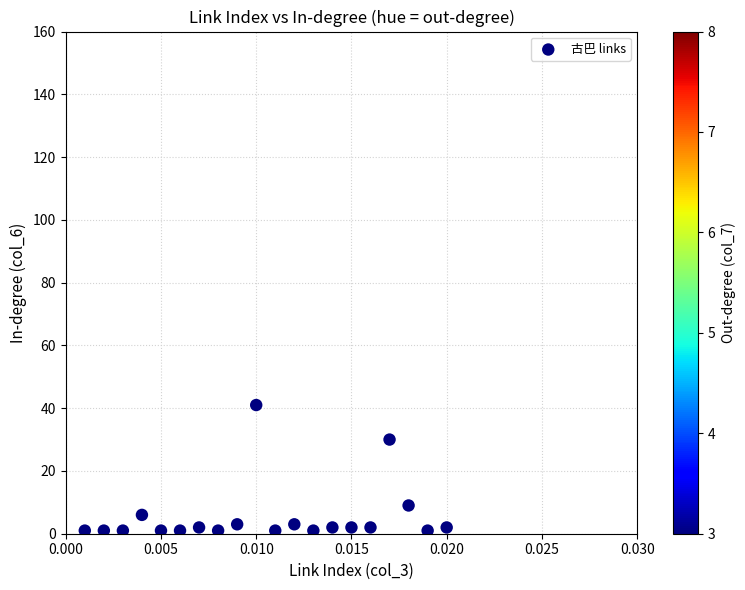

What is the range of Y values (max minus min)?

40